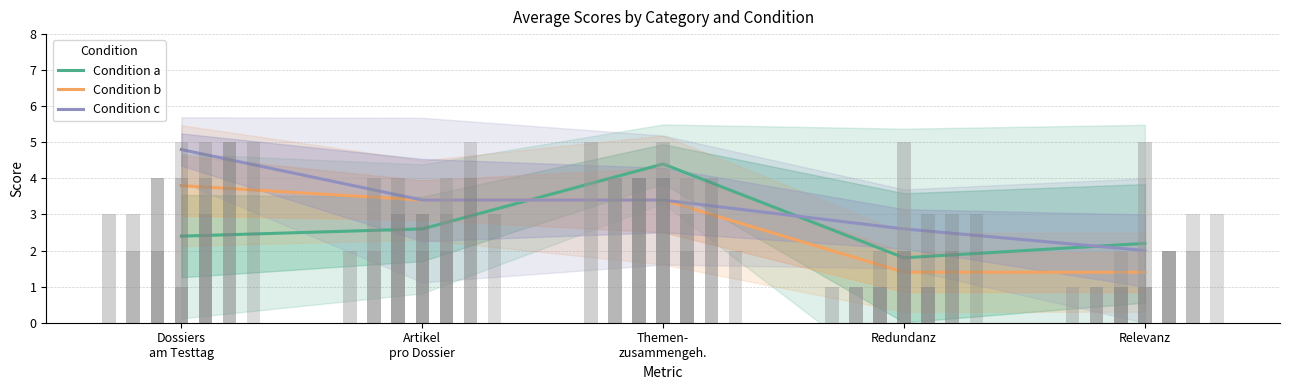

What is the label of the 1st bar from the left?

Dossiers
am Testtag